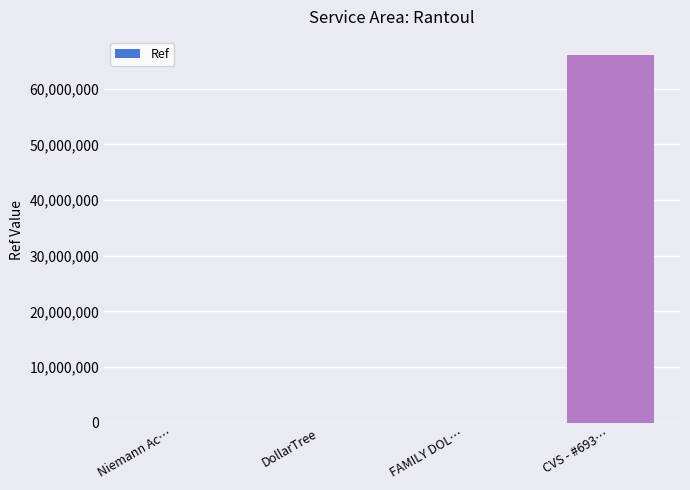

At which label is the value closest to 33015299?

FAMILY DOL…